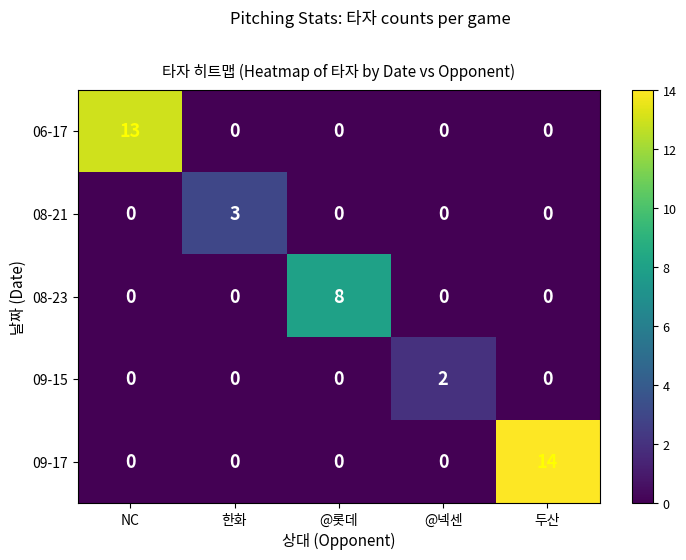

Rank the series by their maximum value, from highest to lowest.

09-17, 06-17, 08-23, 08-21, 09-15